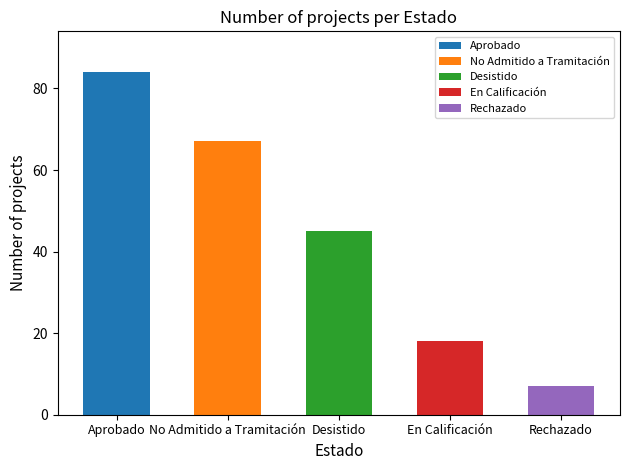

At which category does the chart reach its peak across all series?

Aprobado